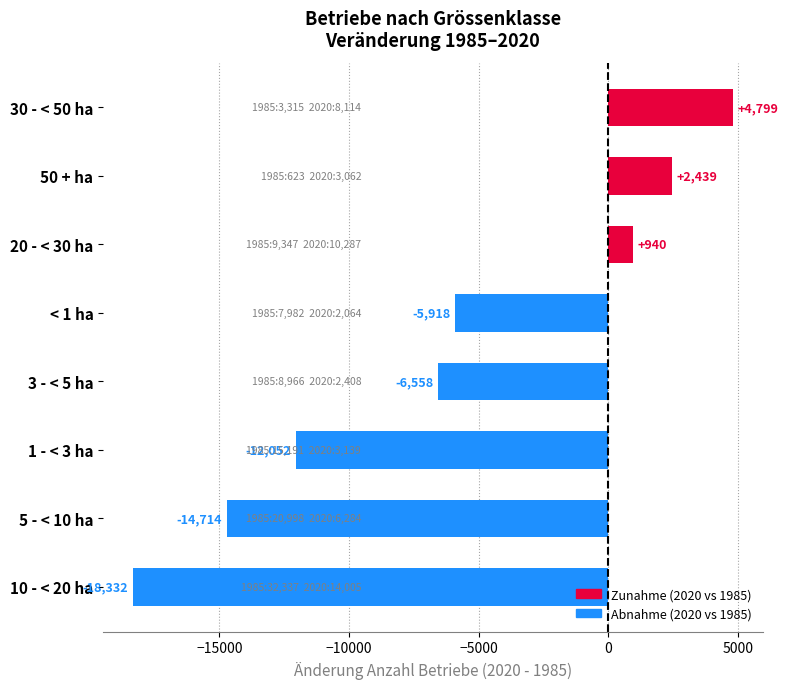

The chart shows a value of -18332 at 10 - < 20 ha. True or false?

True